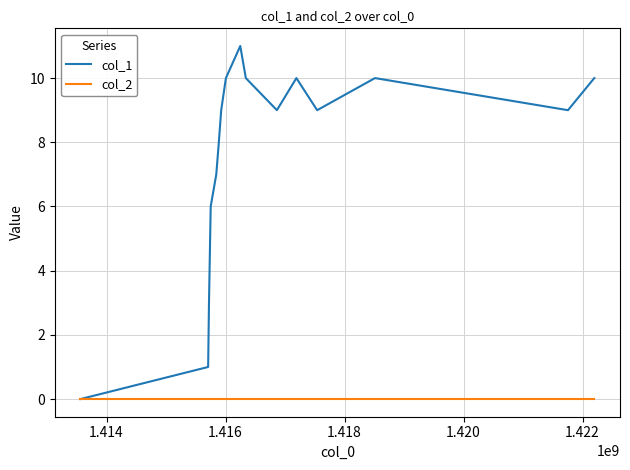

Which series has the widest spread of values?

col_1